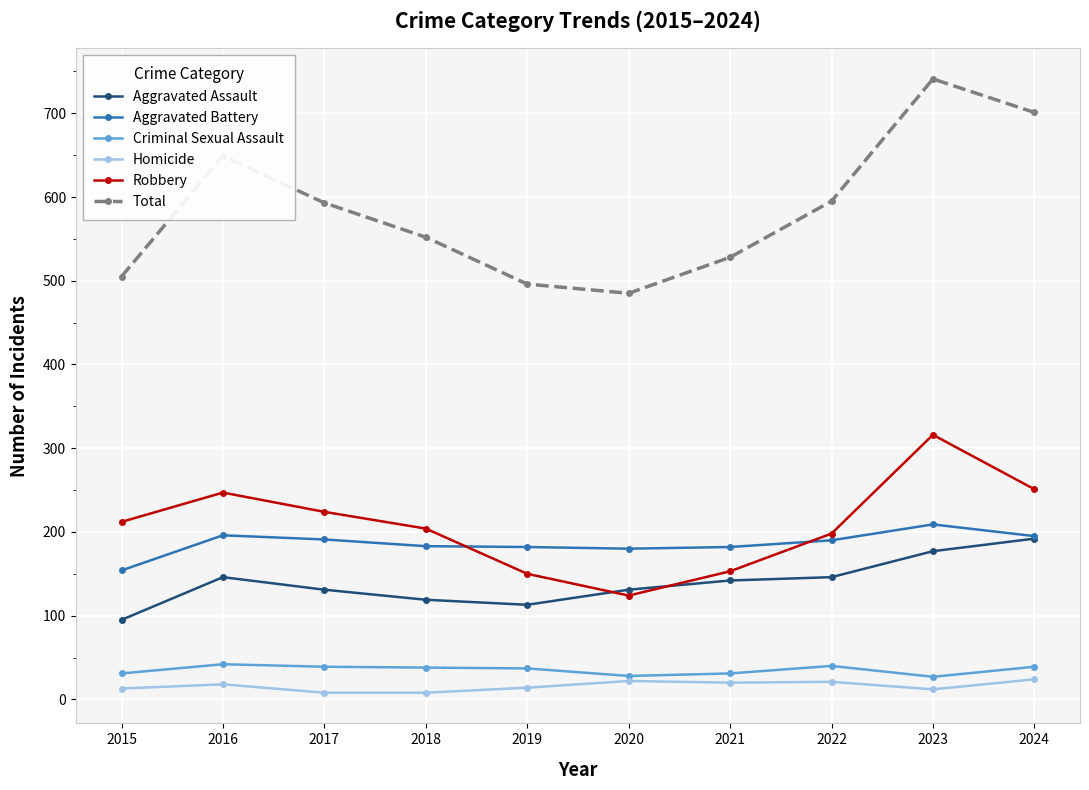

Which series ends up on top after the final intersection of Robbery and Aggravated Assault?

Robbery